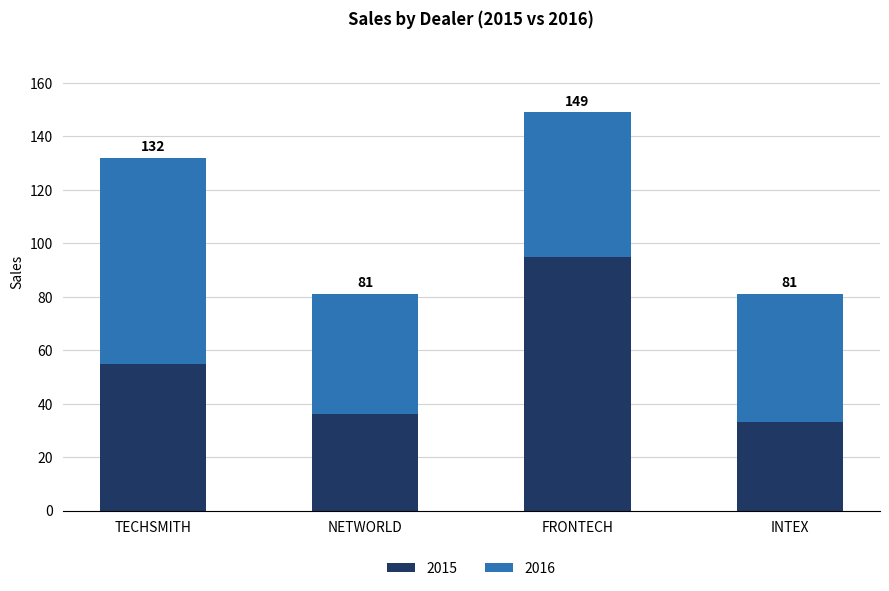

What is the label of the 4th bar from the right?

TECHSMITH